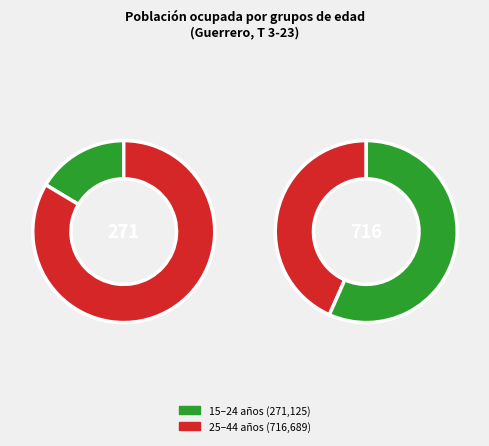

How many segments does this pie chart have?

4